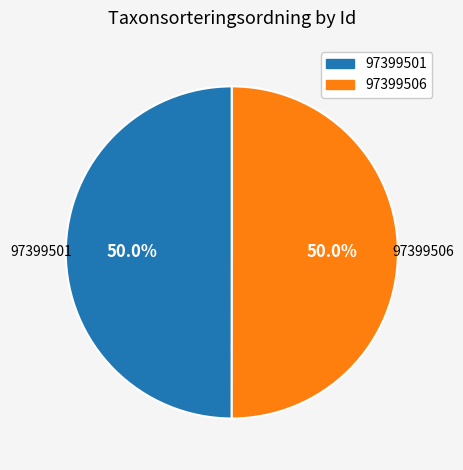

The 97399506 slice represents 50% of the pie. True or false?

True